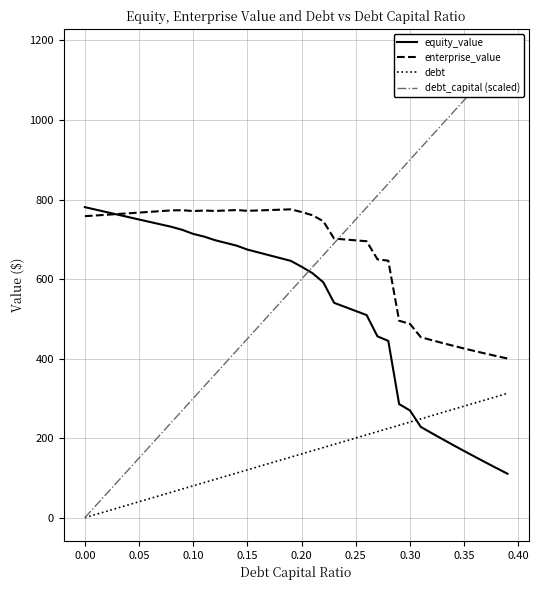

True or false: equity_value and debt cross at least once.

True